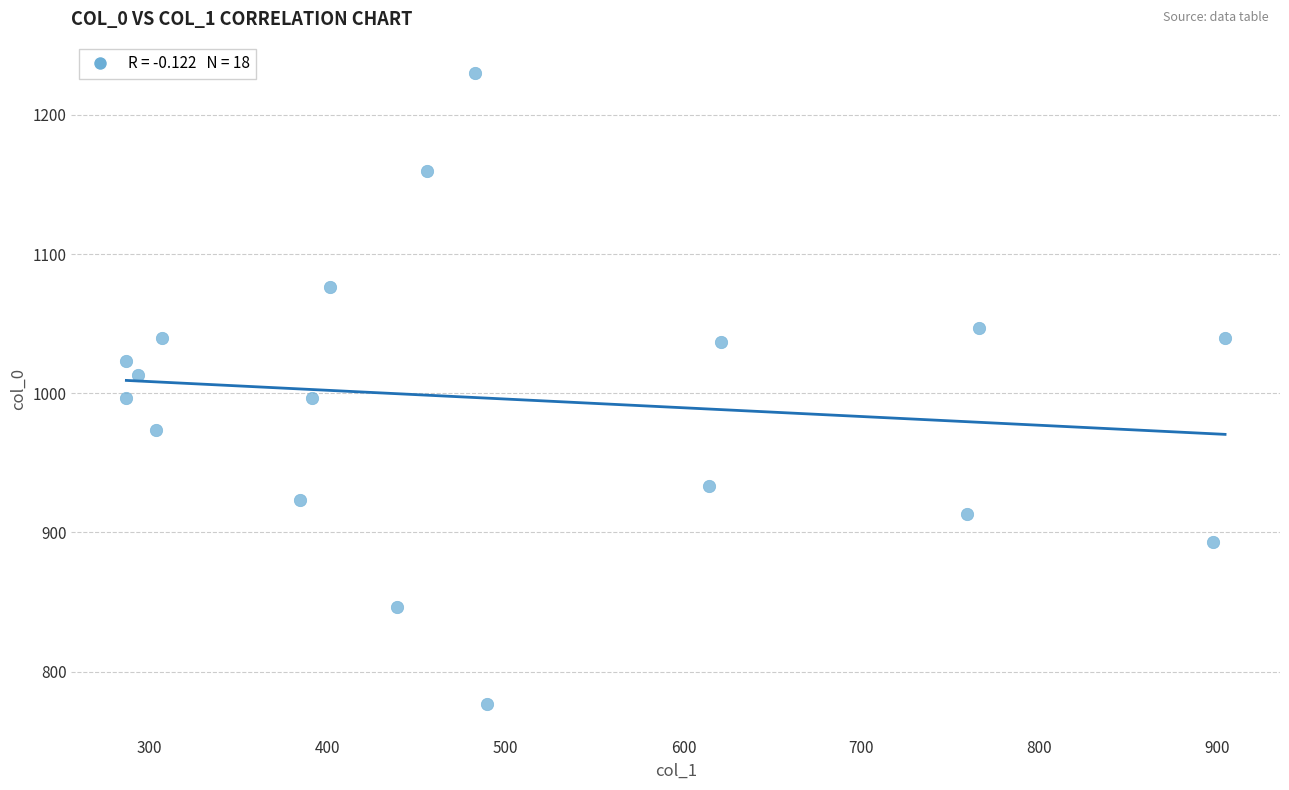

What is the range of X values (max minus min)?

617.6